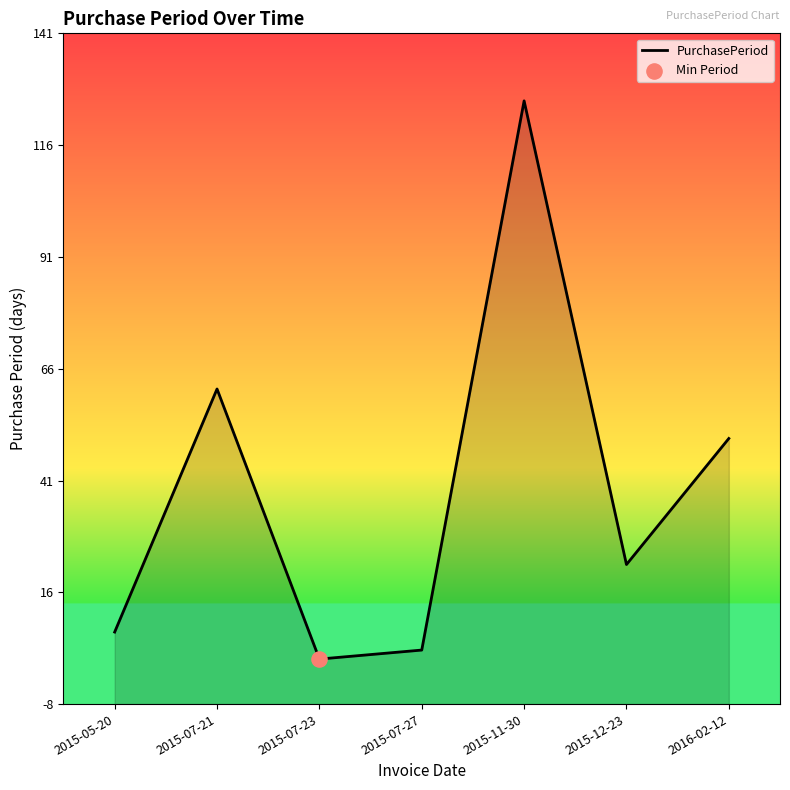

Approximately how many times larger is the value at 2015-07-23 compared to 2015-05-20?

0.2